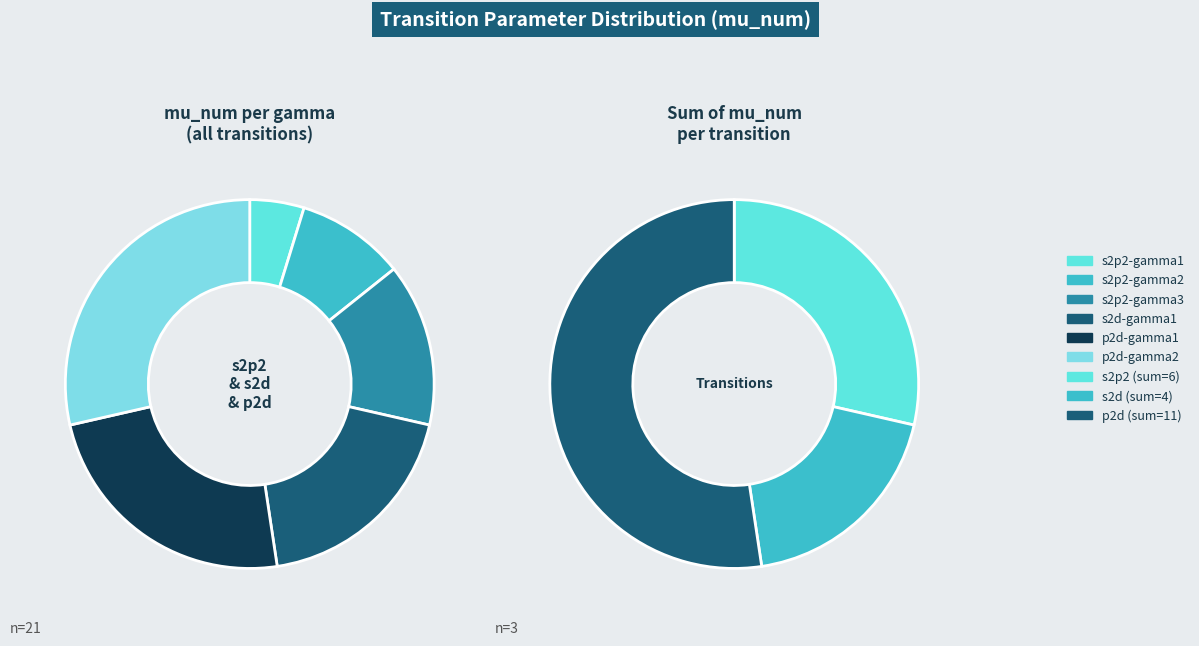

To the nearest percent, what is the difference between the p2d-gamma2 and s2d-gamma1 slice percentages?

10%